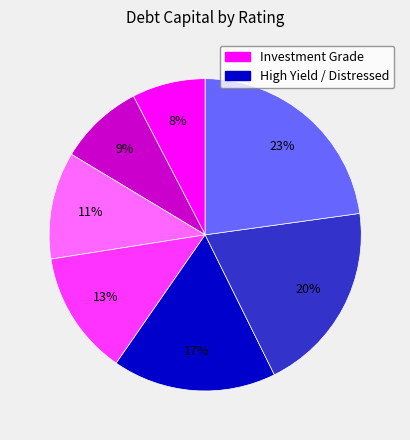

How many segments does this pie chart have?

7